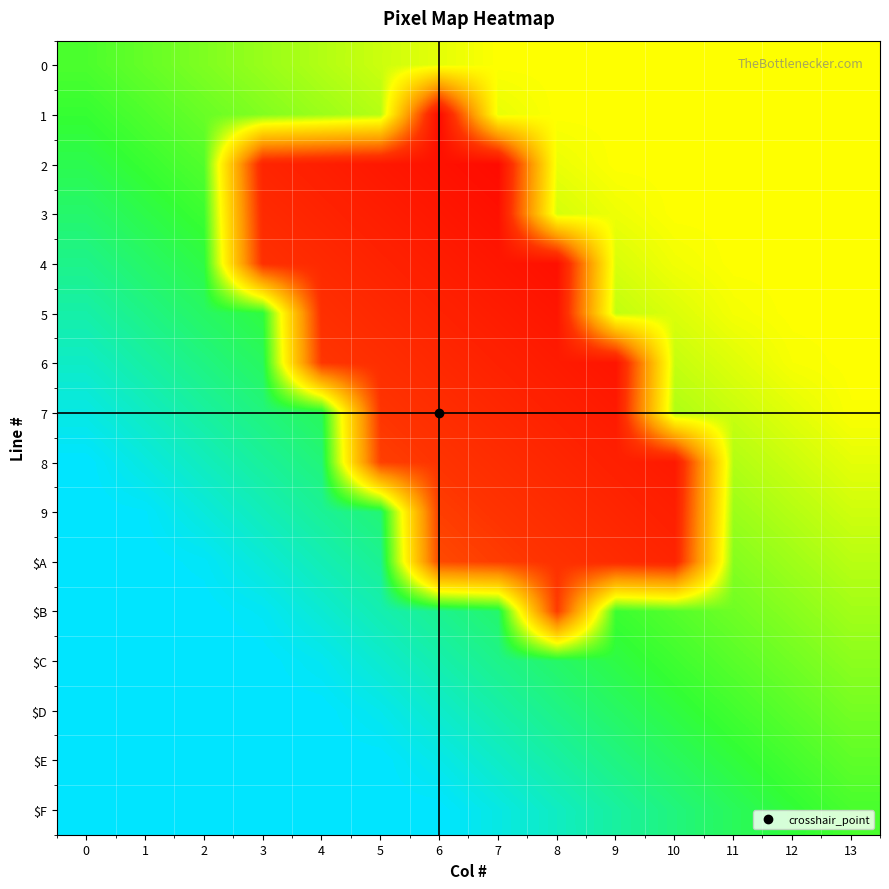

At how many categories does at least one series exceed 0?

14